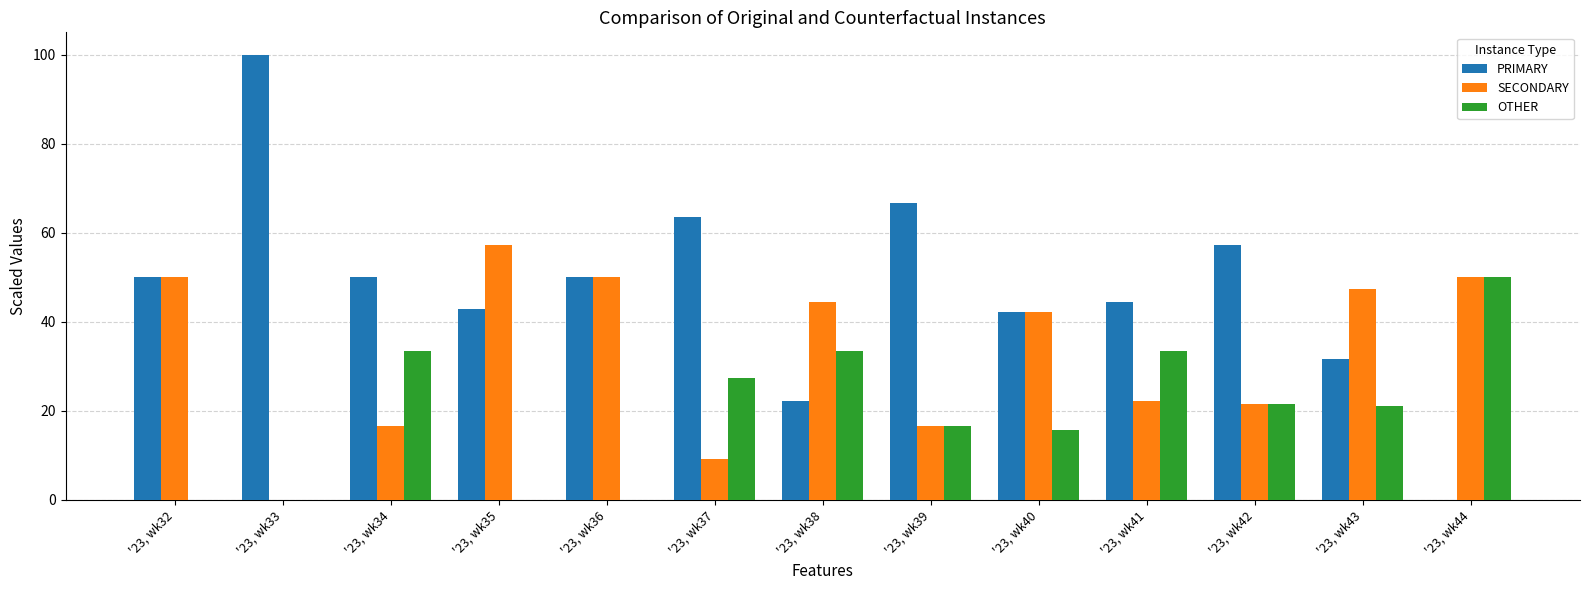

Is it true that PRIMARY equals 0.0 at '23, wk44?

True